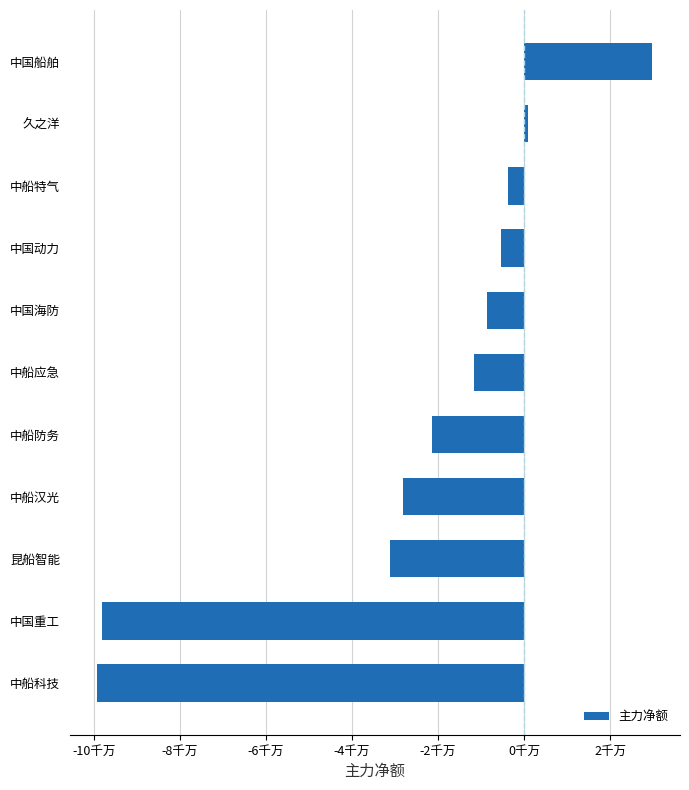

What is the minimum value shown in the chart?

-99167987